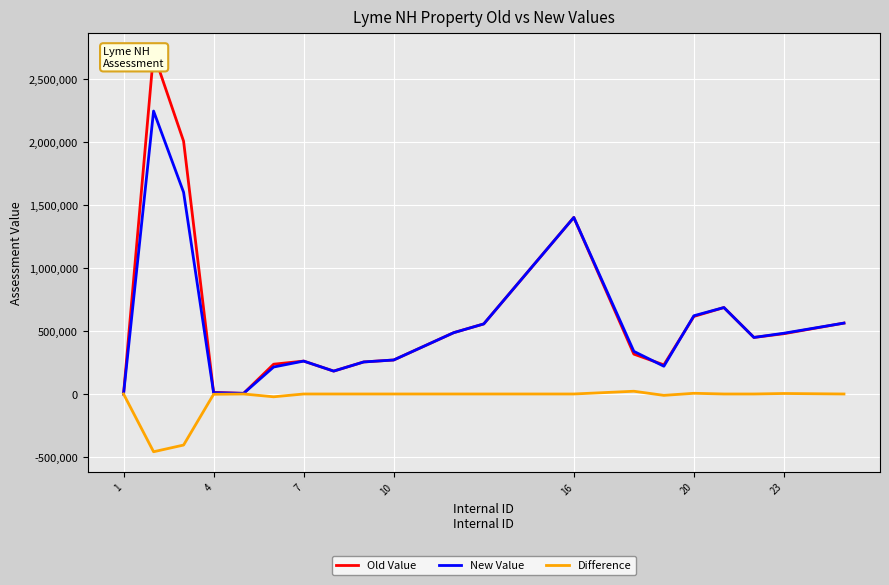

How many interior local peaks does the Old Value series have?

4